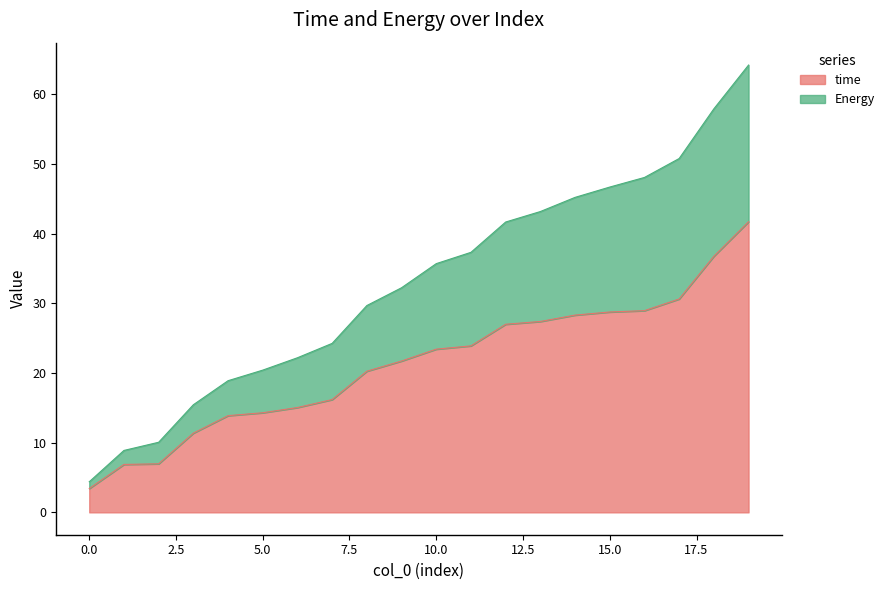

Does the chart display data point markers on the line(s)?

No